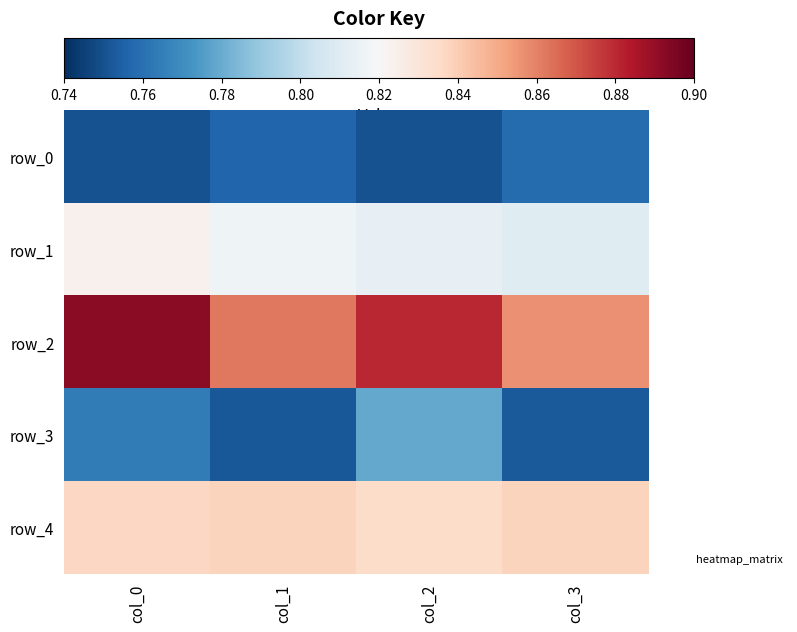

What is the highest value of the row_3 series?

0.8